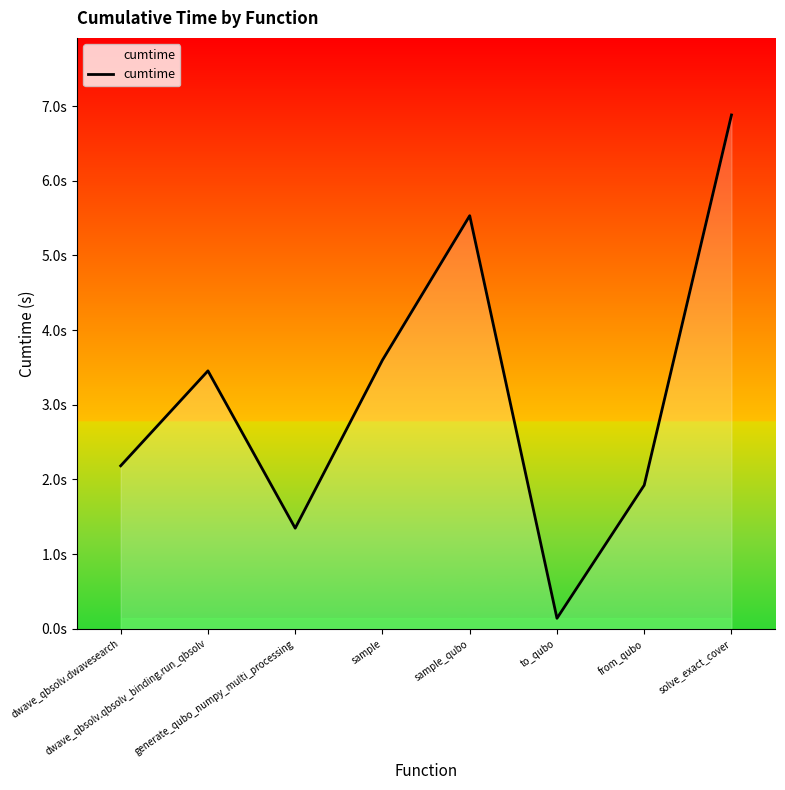

How many lines are shown in the chart?

1